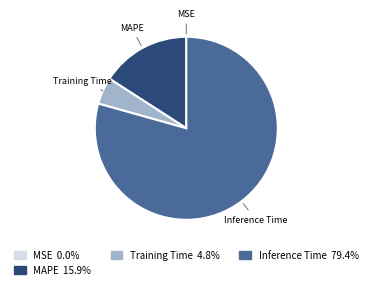

Is there a majority slice in this chart?

Yes